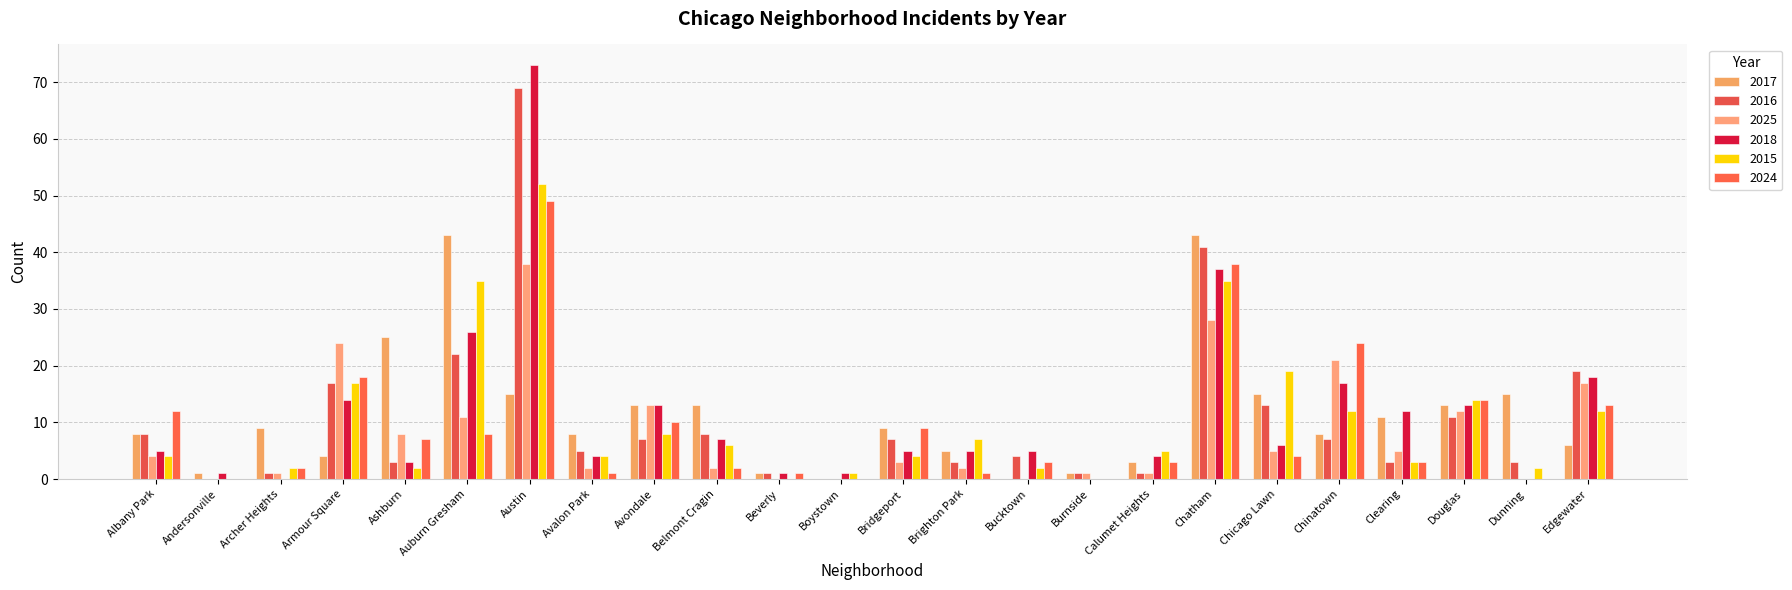

The value of 2018 at Brighton Park is 8. True or false?

False